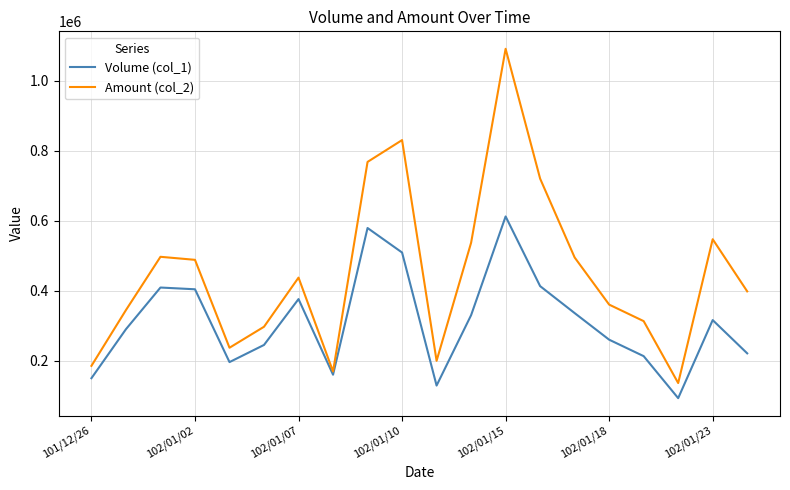

Which series has the largest range (max minus min)?

Amount (col_2)